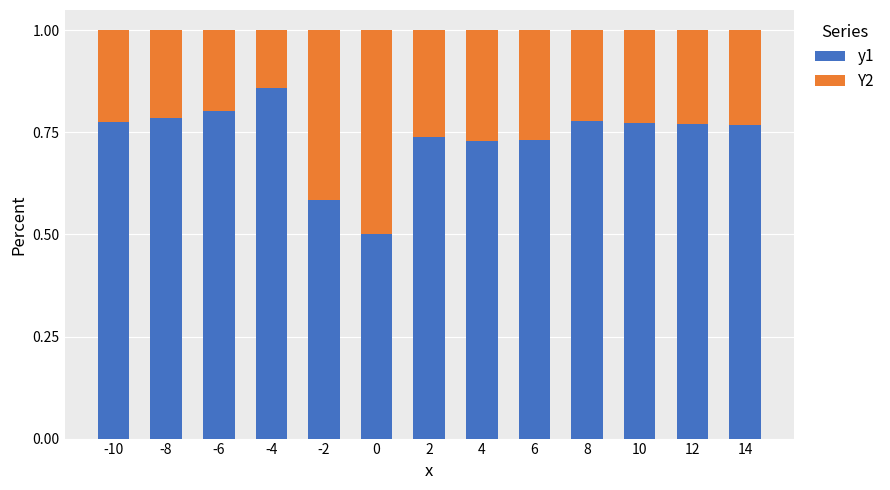

What is the minimum value for y1?

0.5